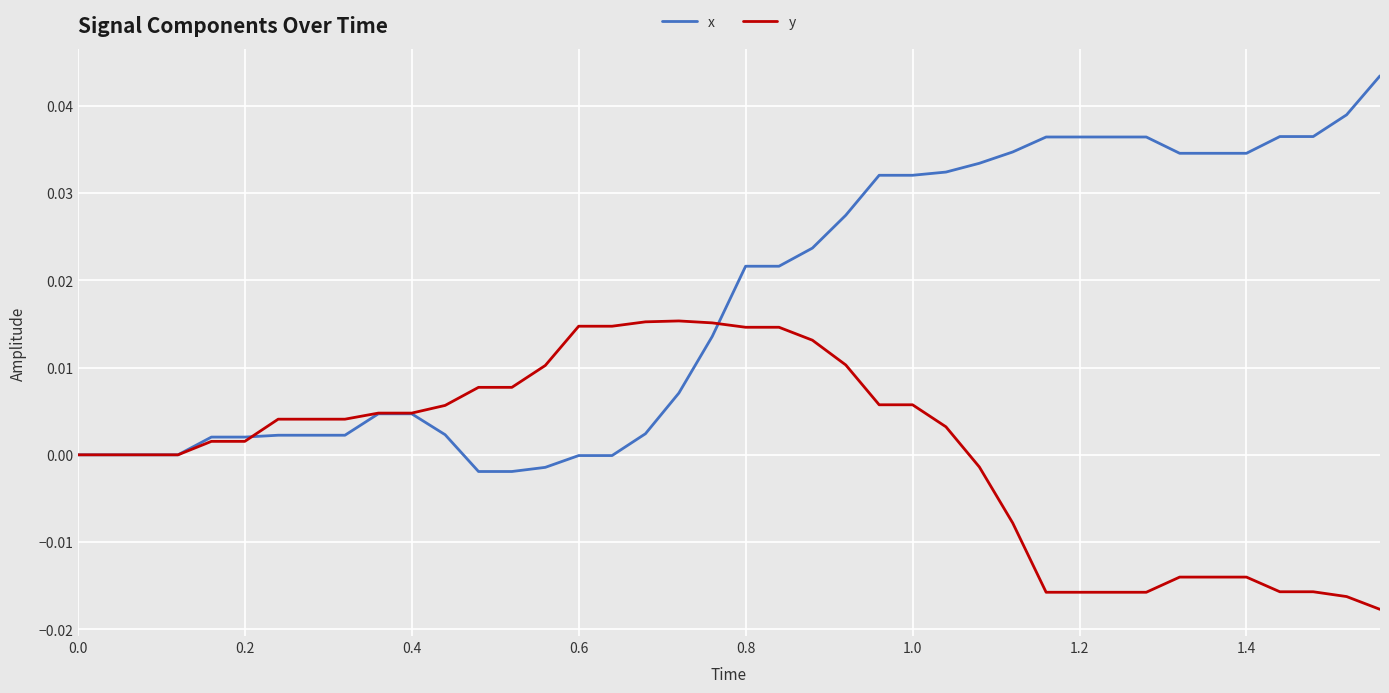

Which series has the largest total across all categories?

x